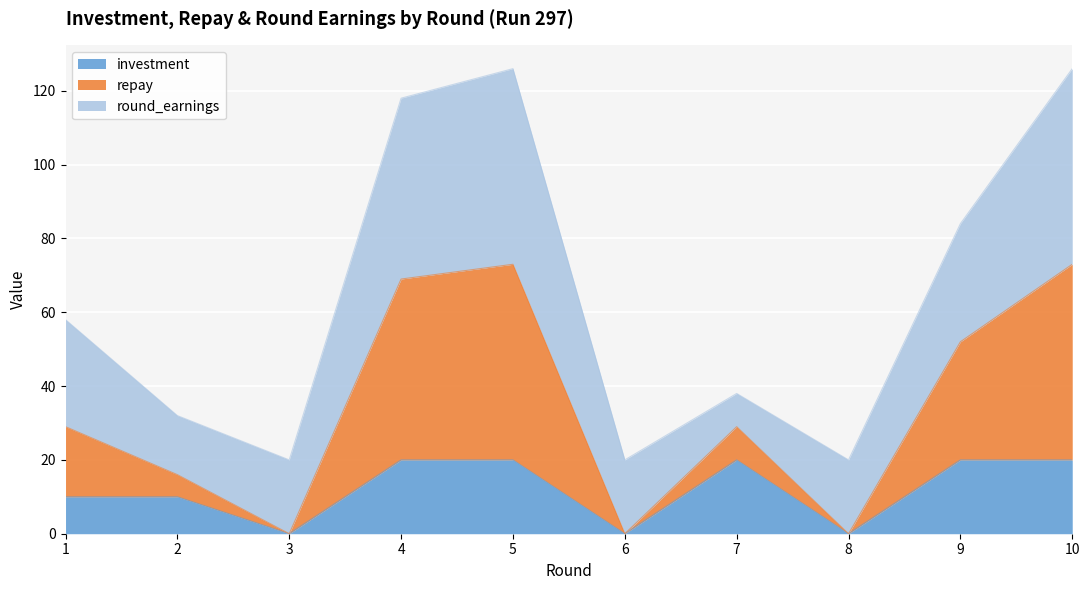

True or false: investment and repay intersect in this chart.

False